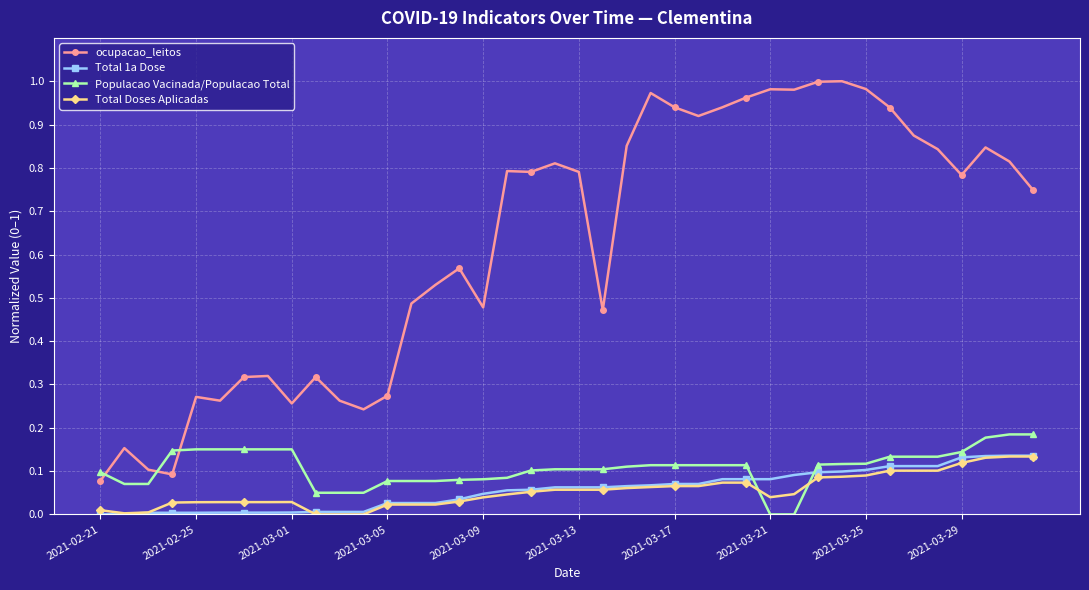

True or false: ocupacao_leitos and Total 1a Dose intersect in this chart.

False